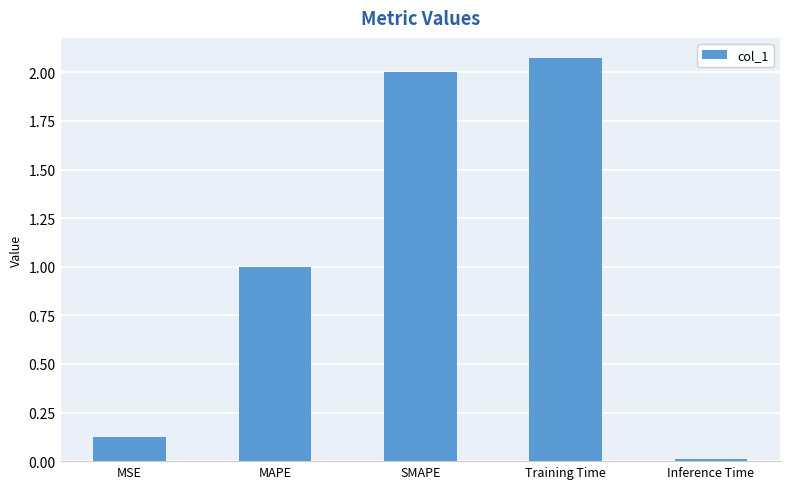

True or false: the data shows 3.2 at Training Time.

False